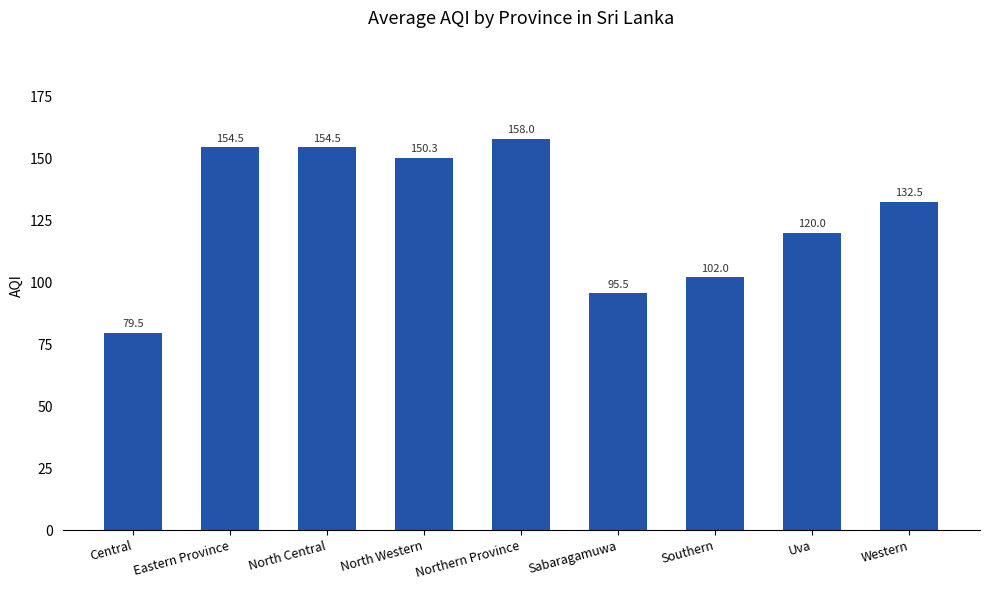

At which category does the chart reach its minimum across all series?

Central